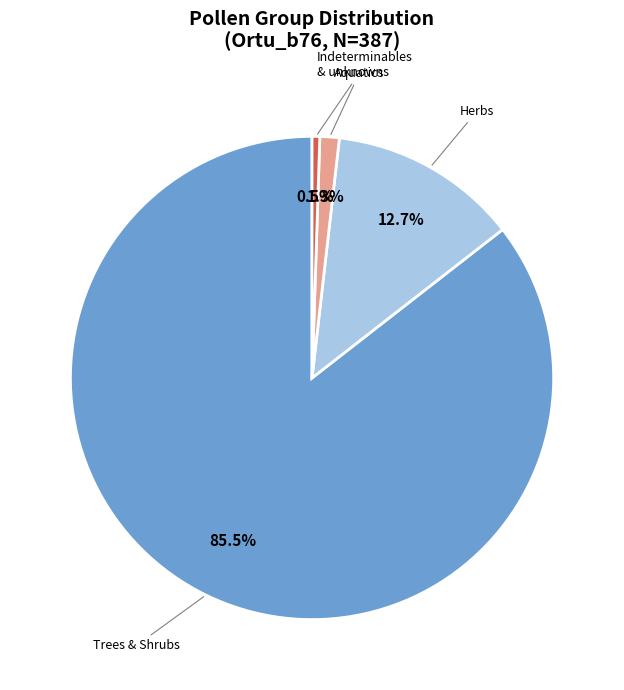

Does any single category account for the majority?

Yes